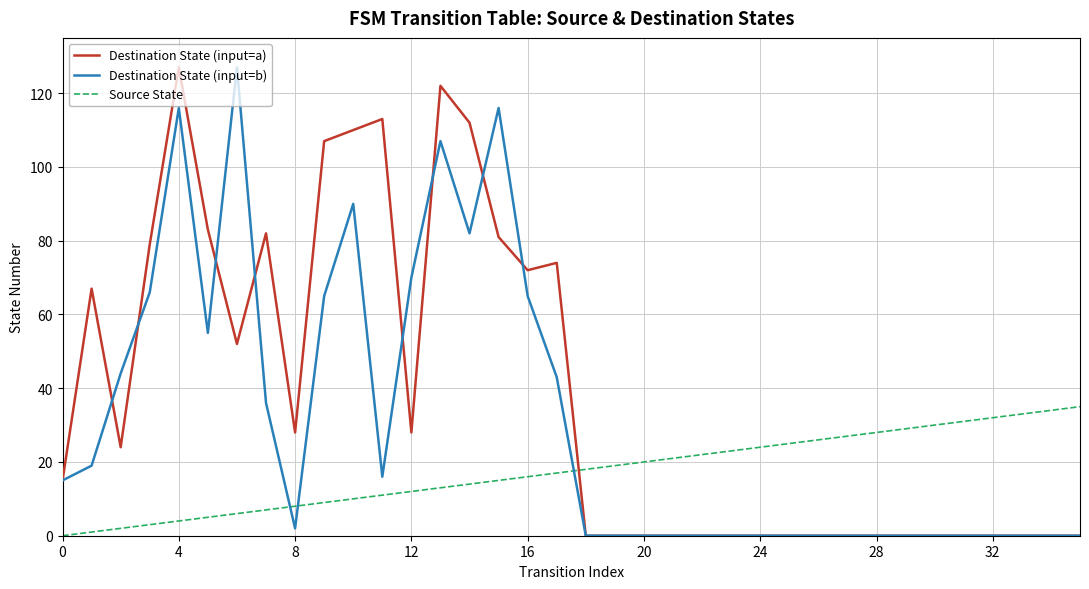

How many intersections are there between Source State and Destination State (input=b)?

3